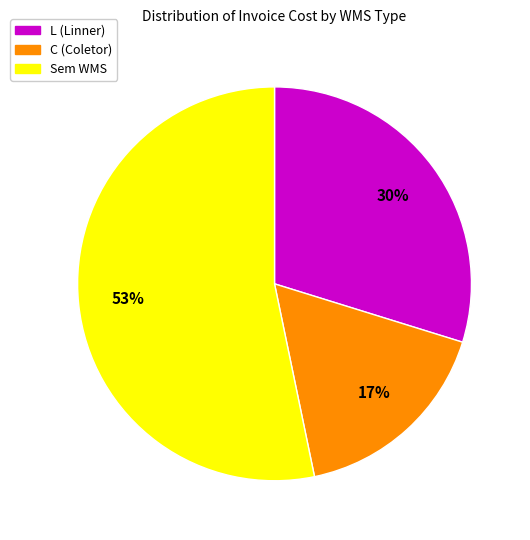

To the nearest percent, what is the difference between the largest and smallest slice percentages?

36%